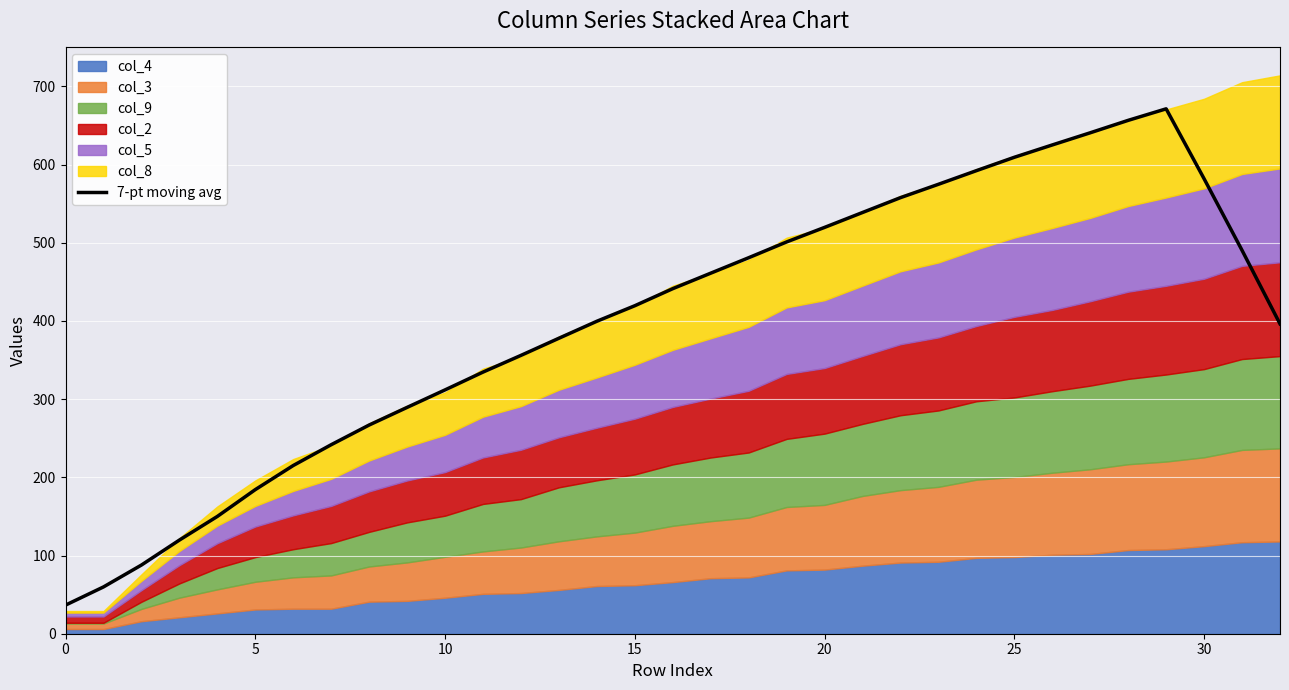

What is the highest value of the 7-pt moving avg series?

671.2